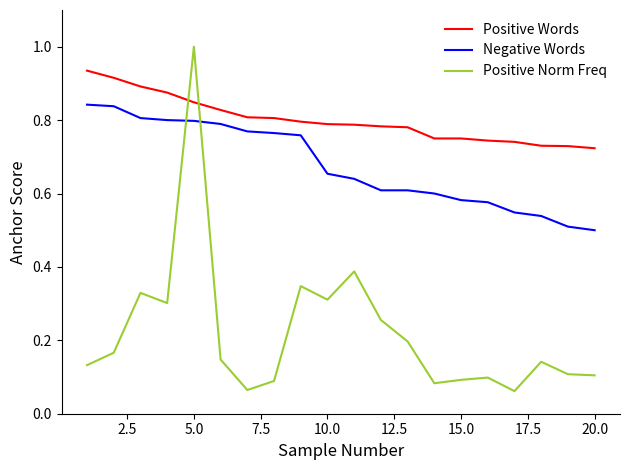

What is the maximum value for Positive Norm Freq?

1.0